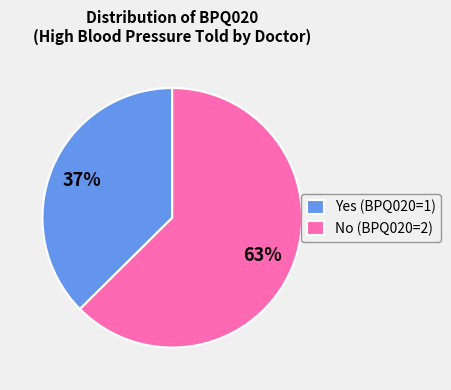

Which category accounts for the majority?

No (BPQ020=2)